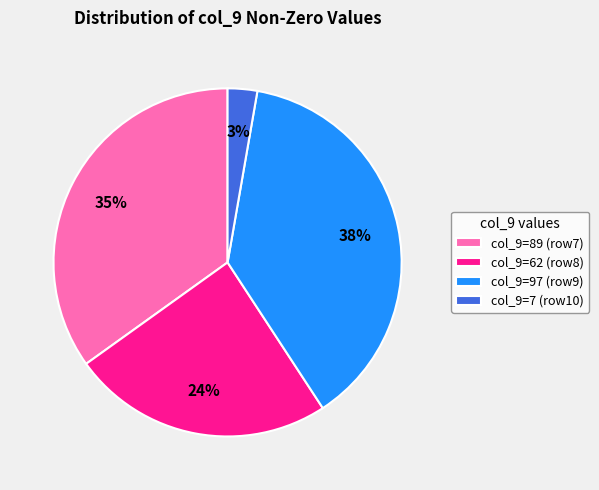

True or false: col_9=89 (row7) accounts for 43% of the total.

False